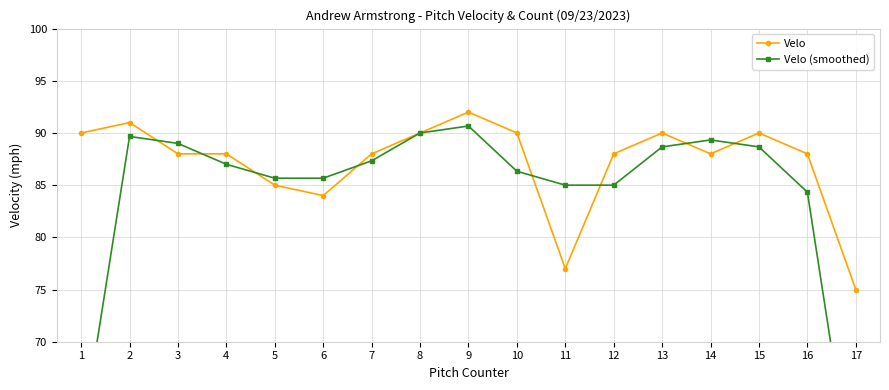

Rank the series at 8 from highest to lowest value.

Velo, Velo (smoothed)